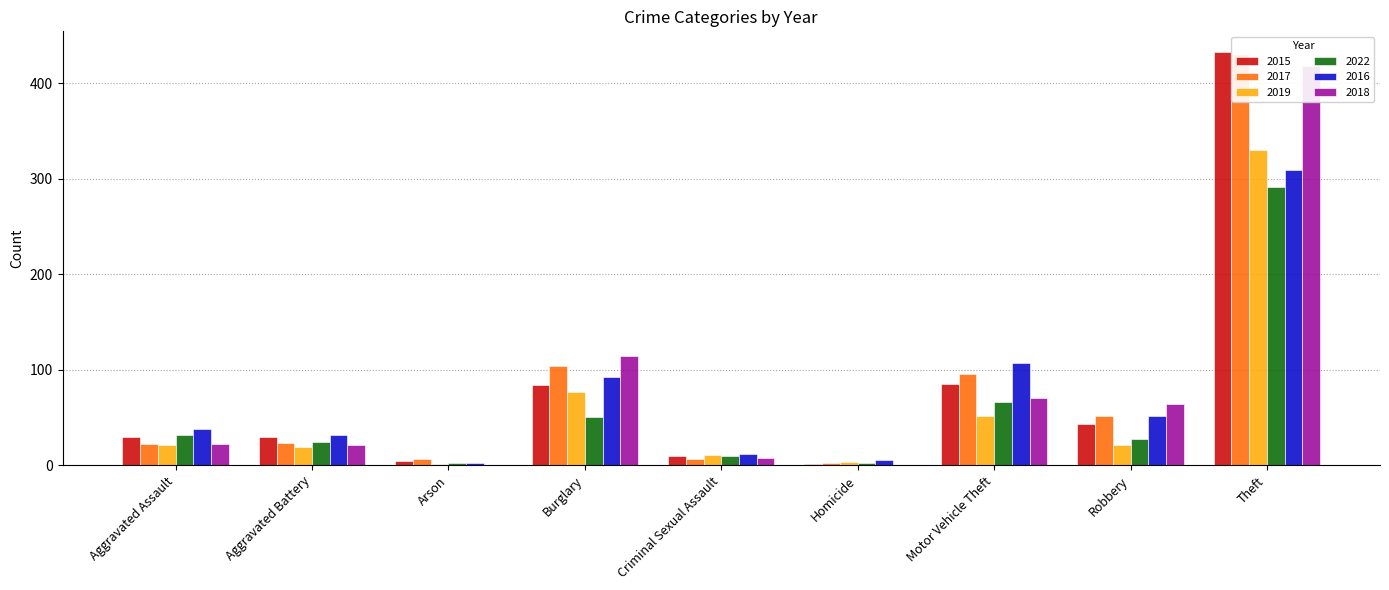

Reading left to right, what are all the values shown in this chart?

2015: 30	30	4	84	10	1	85	43	433
2017: 22	23	7	104	6	2	96	52	431
2019: 21	19	1	77	11	3	52	21	330
2022: 32	24	2	51	10	2	66	27	292
2016: 38	32	2	92	12	5	107	52	309
2018: 22	21	0	114	8	0	70	64	418